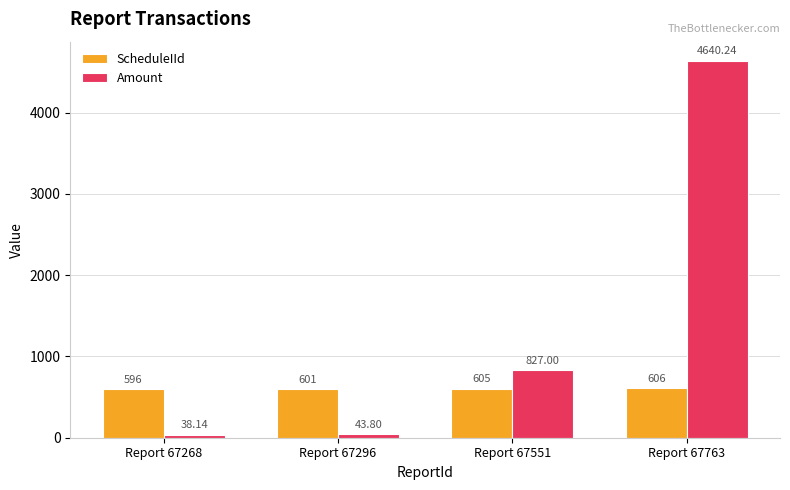

What is the sum of all ScheduleIId values?

2408.0